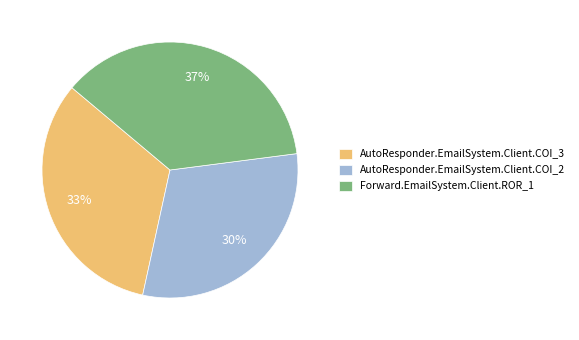

To the nearest percent, what is the combined percentage of AutoResponder.EmailSystem.Client.COI_2 and Forward.EmailSystem.Client.ROR_1?

67%